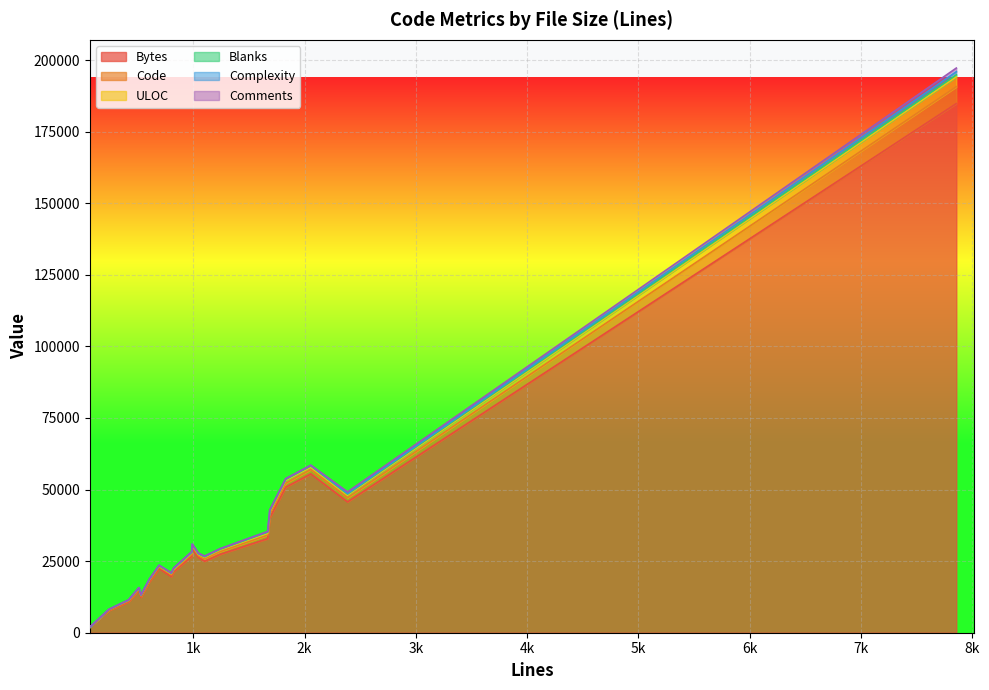

True or false: ULOC has more than 0 points higher than both neighbors.

True